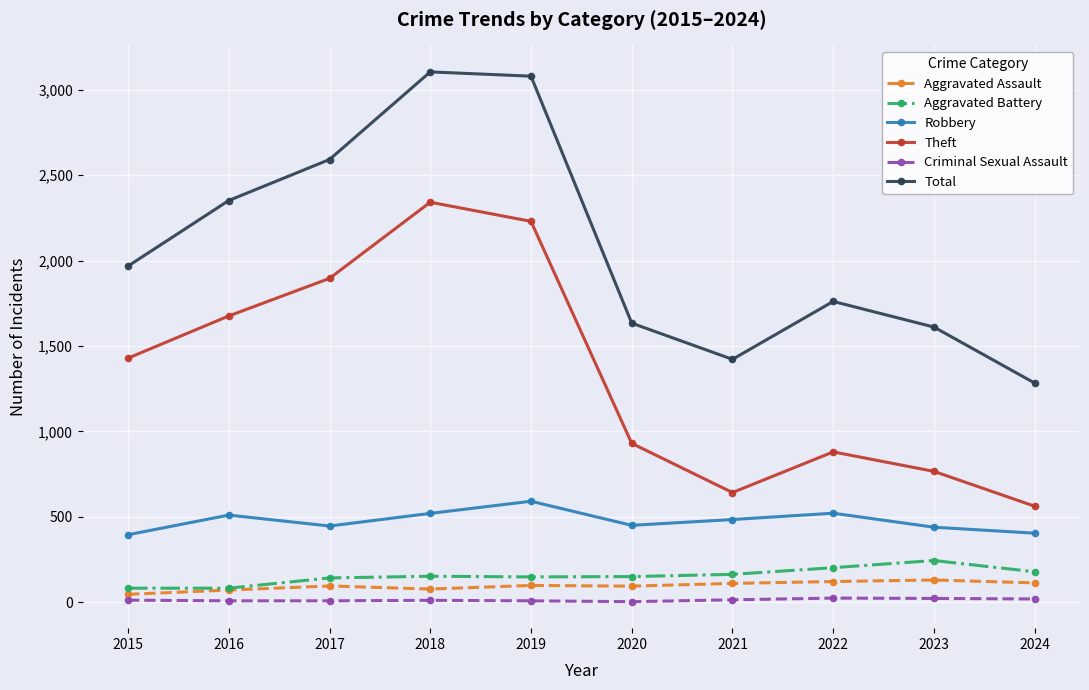

How many lines are shown in the chart?

6